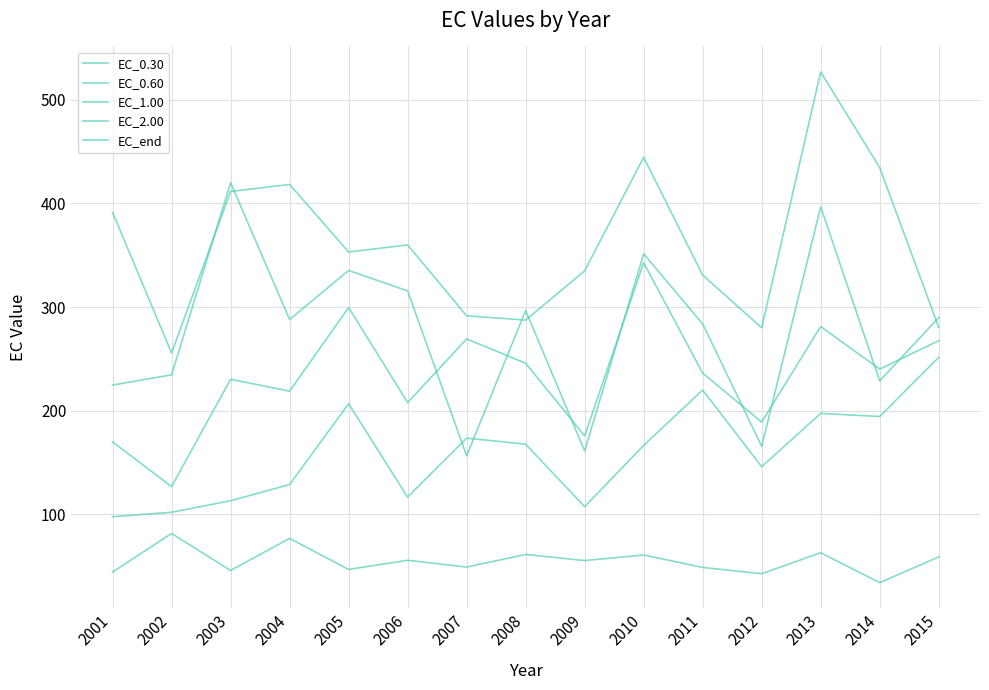

At 2013, list the series in order from largest to smallest.

EC_end, EC_2.00, EC_1.00, EC_0.60, EC_0.30